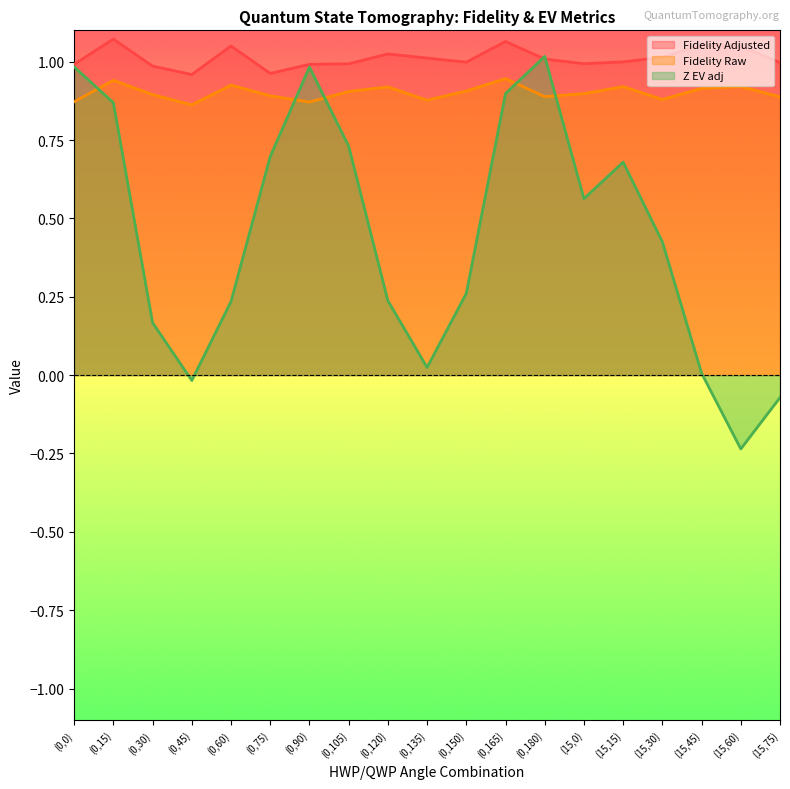

What is the total value across all series at (0,60)?

2.2